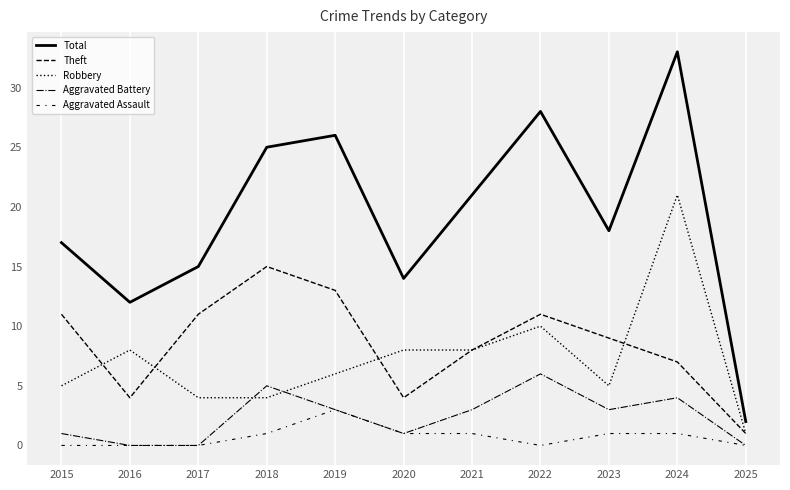

Is the value of Aggravated Assault at 2021 greater than the value of Aggravated Battery at 2018?

No